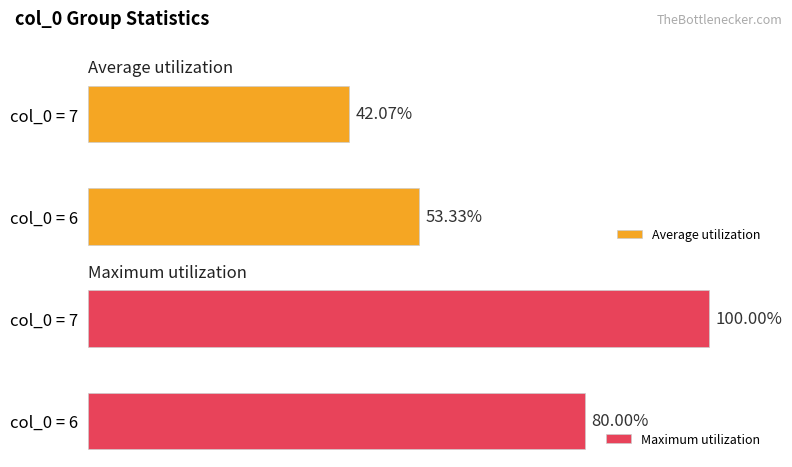

What is the value of the Average utilization bar at the 1st from the left?

53.3